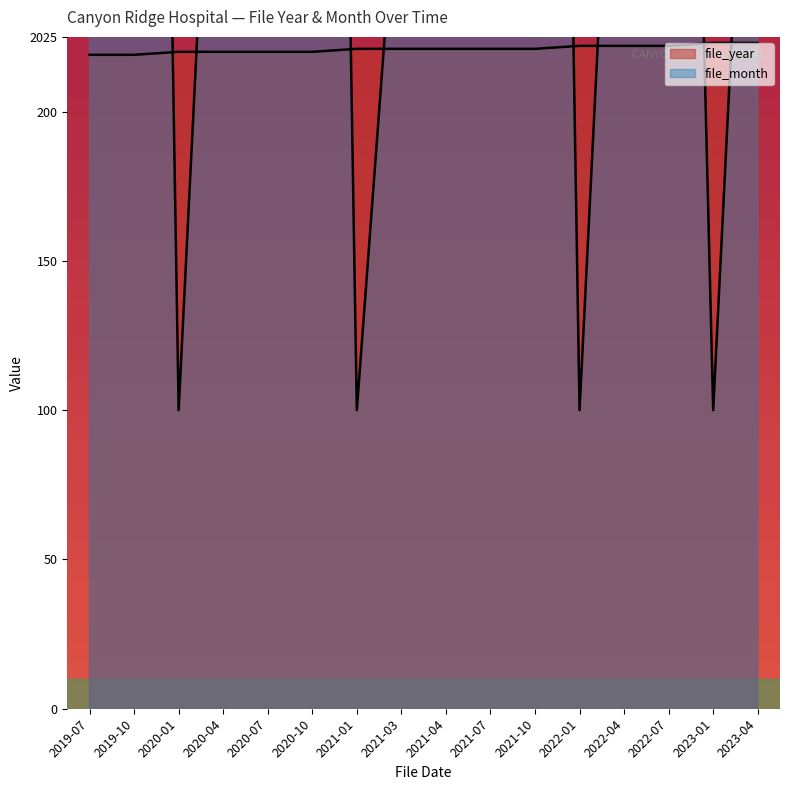

Which series ends up on top after the final intersection of file_month and file_year?

file_month